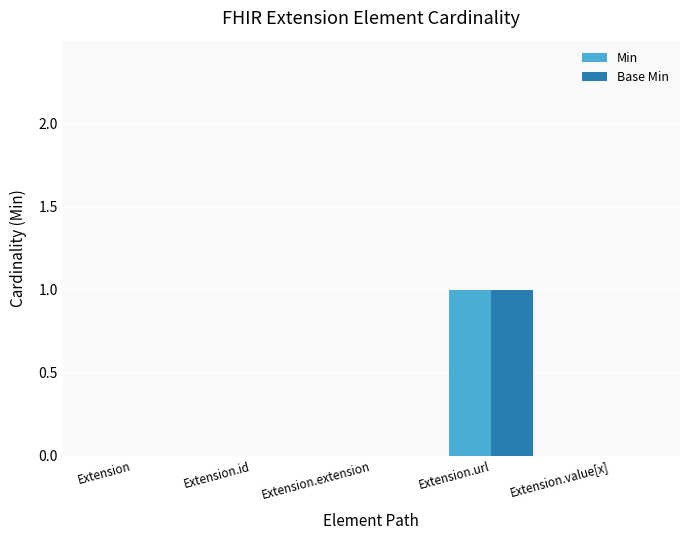

The value of Min at Extension.extension is 1. True or false?

False